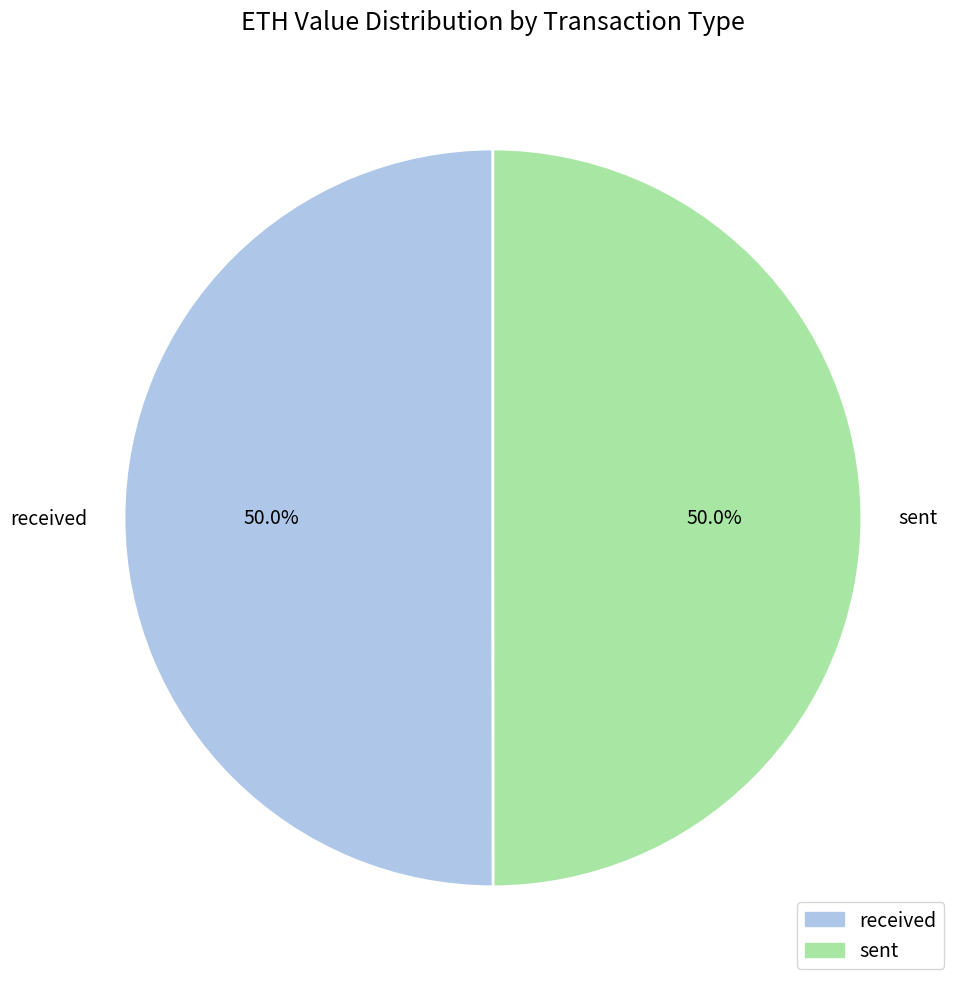

Combined, what portion of the pie is sent and received?

100.0%